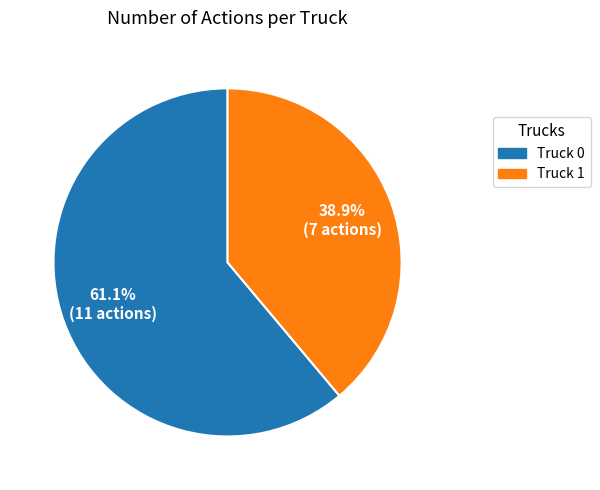

Count the number of slices in the pie.

2